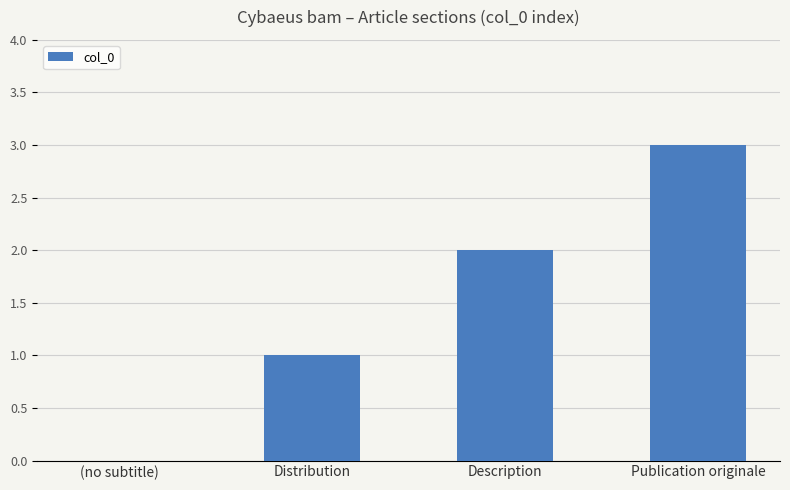

How many values are above zero?

3